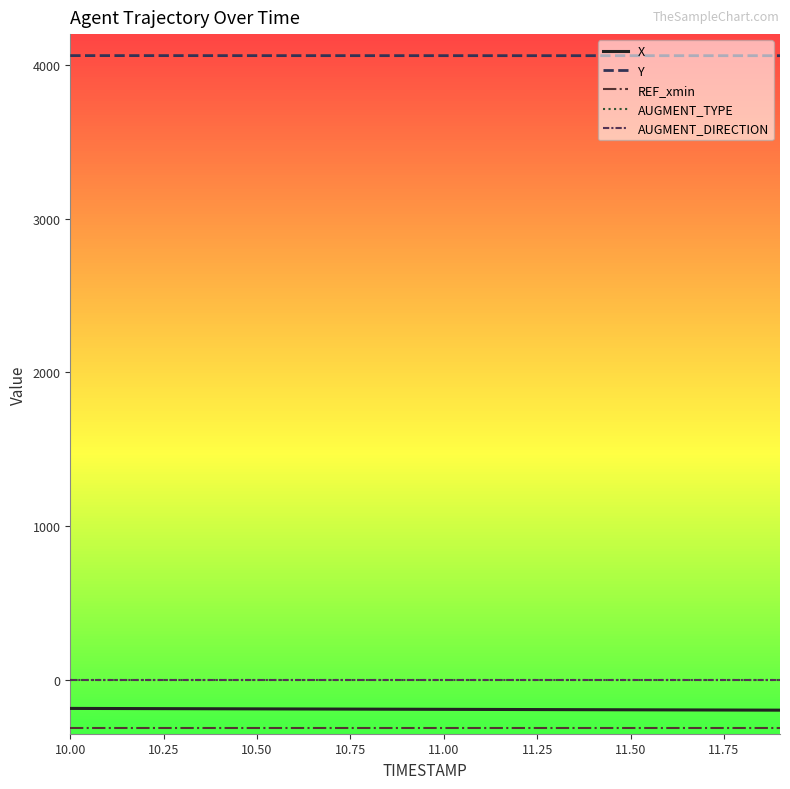

What is the highest value of the AUGMENT_TYPE series?

1.0